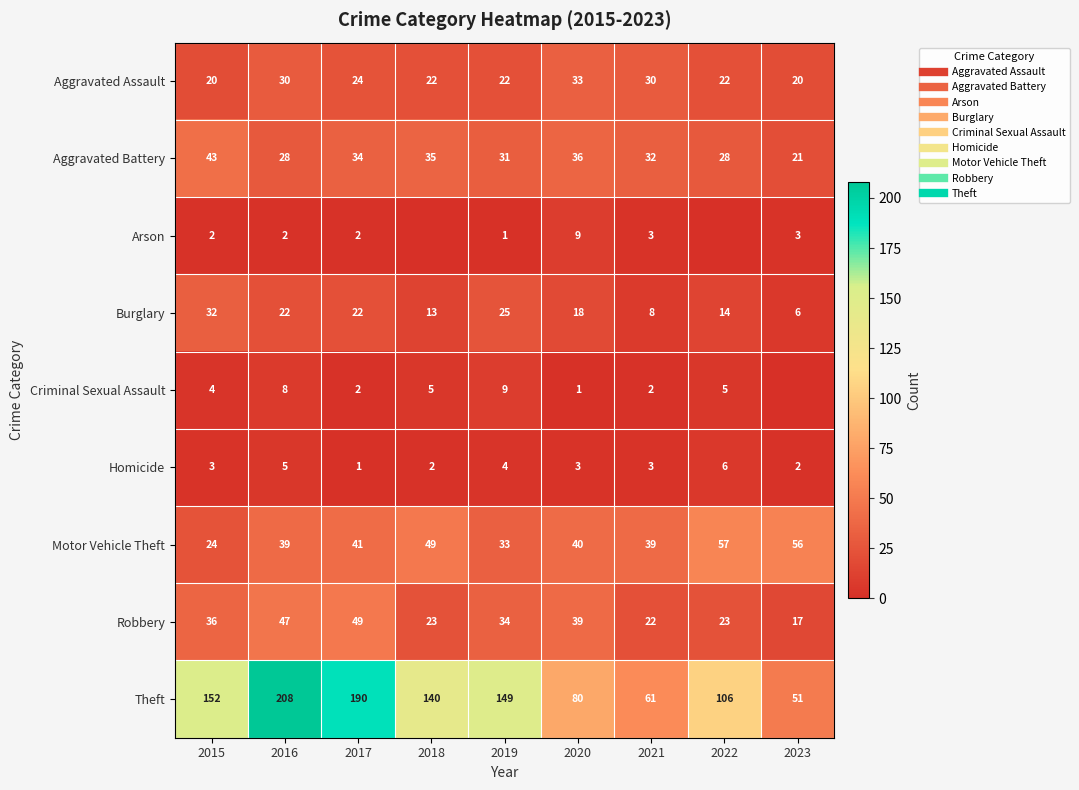

What is the highest value of the Robbery series?

49